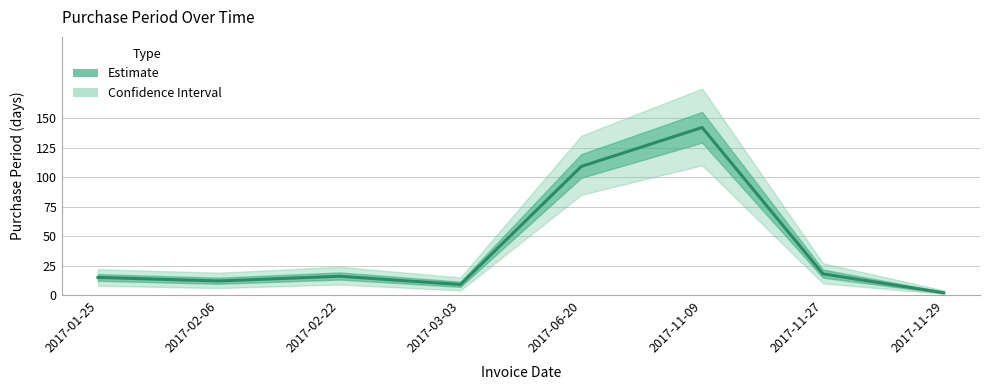

What is the difference between the maximum and minimum values?

140